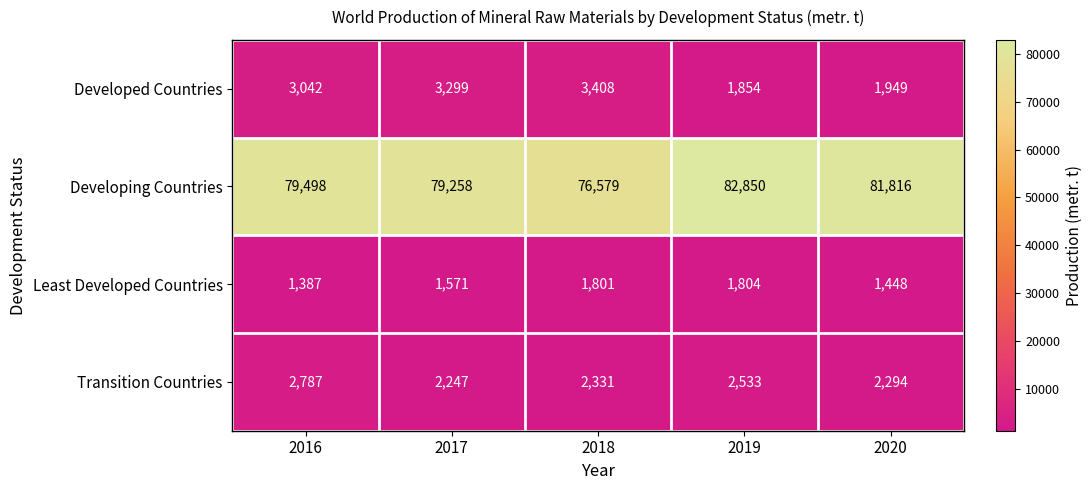

At which label is Transition Countries closest to 2517?

2019